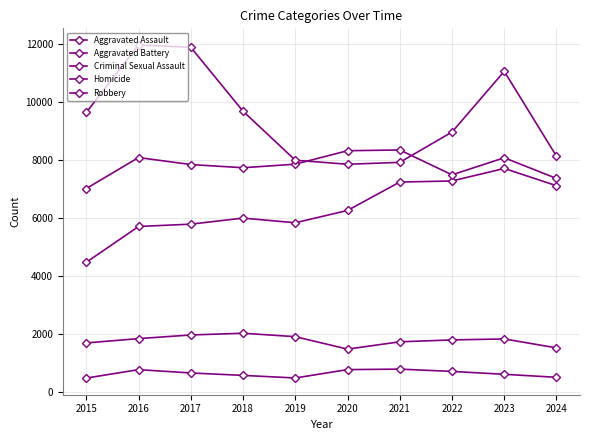

What is the value of the Robbery point at the 7th from the left?

7920